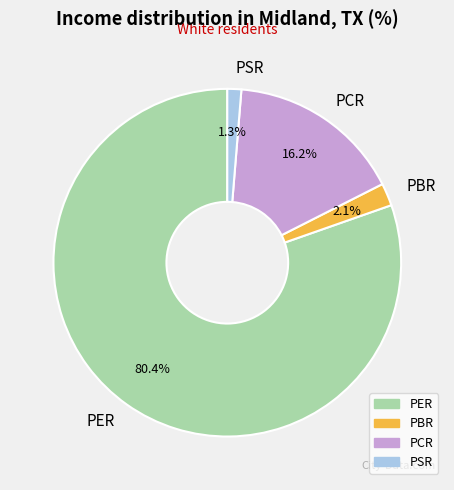

To the nearest percent, what is the combined percentage of PER and PSR?

82%